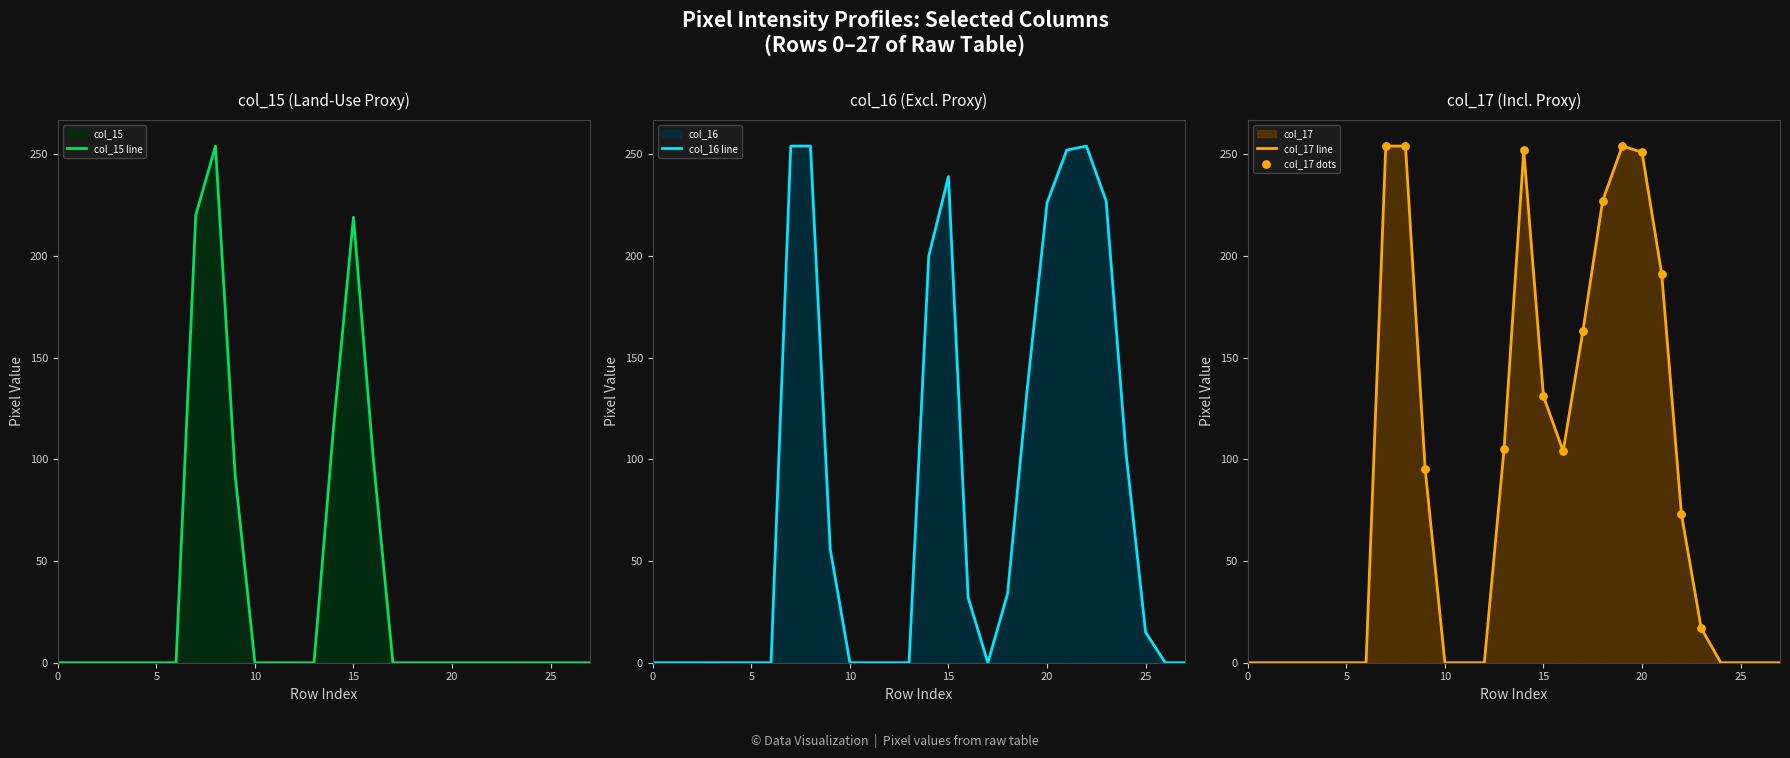

Which series reaches the minimum Y coordinate?

col_16